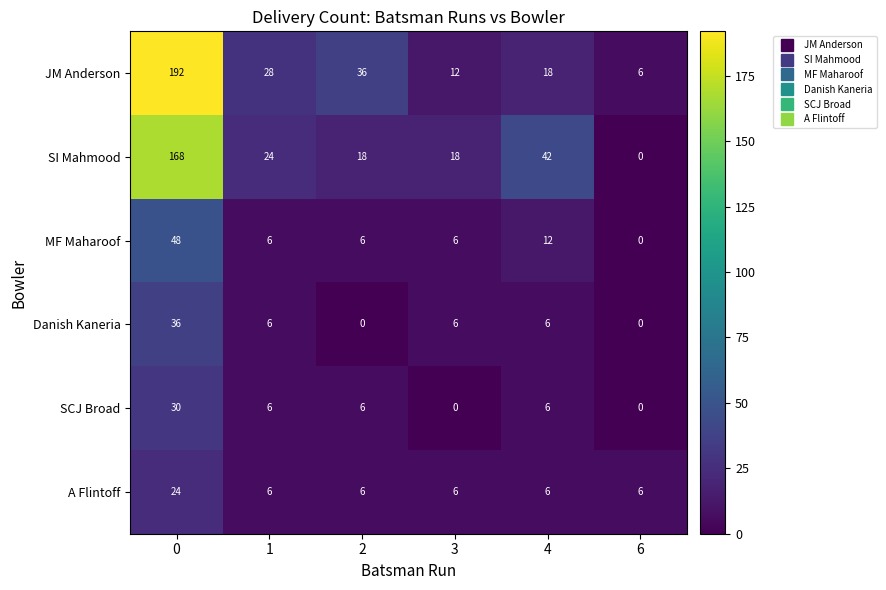

What is the total value across all series at 3?

48